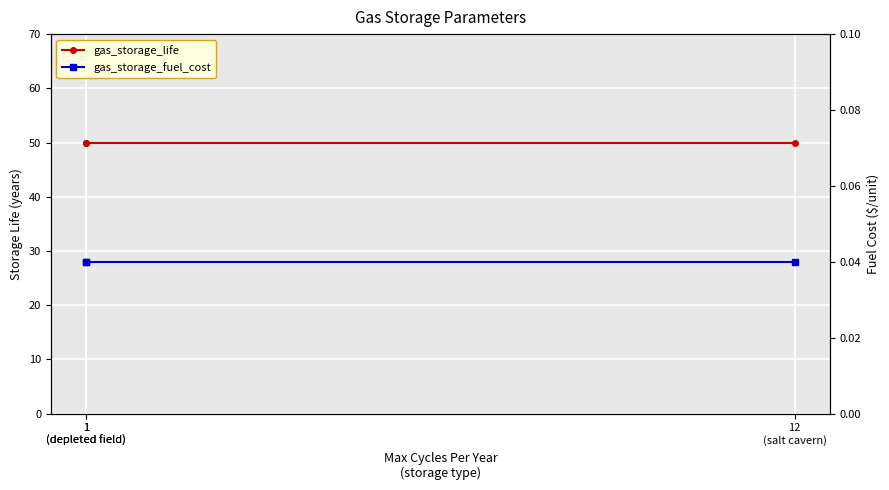

Reading left to right, list all the values displayed in this chart.

gas_storage_life: 1
(depleted field)=50.0	1
(depleted field)=50.0	12
(salt cavern)=50.0
gas_storage_fuel_cost: 1
(depleted field)=0.0	1
(depleted field)=0.0	12
(salt cavern)=0.0